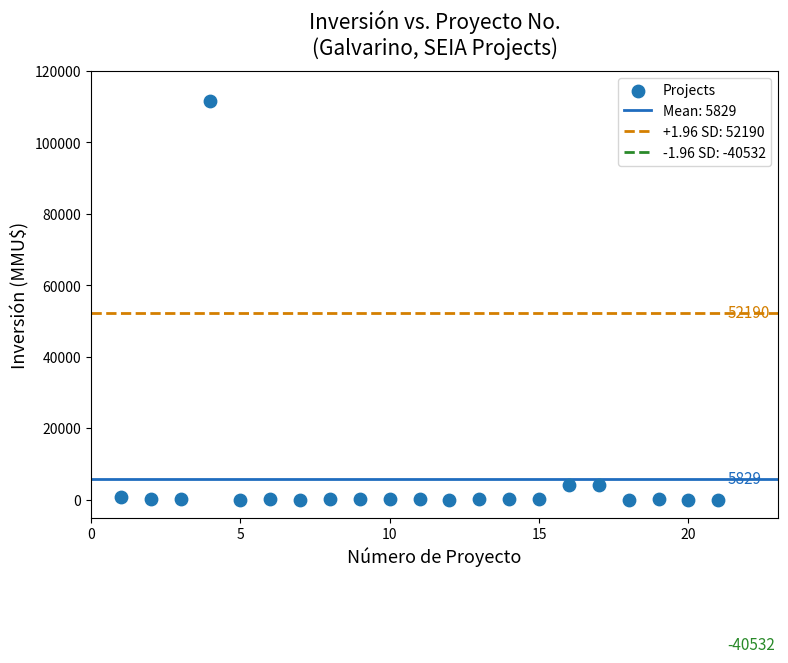

What is the range of X values (max minus min)?

20